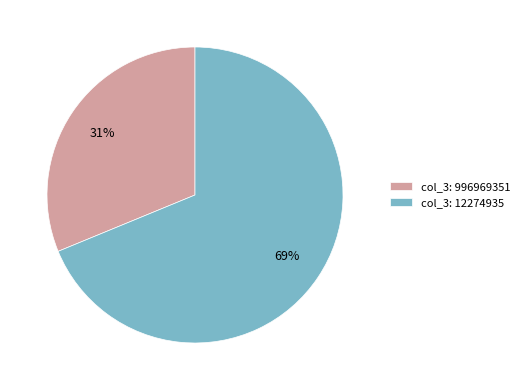

Which has a higher value, col_3: 996969351 or col_3: 12274935?

col_3: 12274935